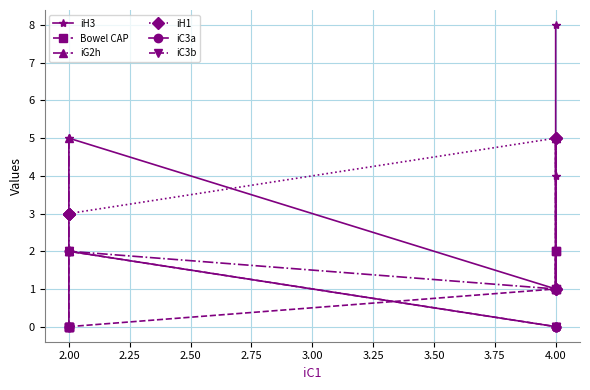

Between 2.00 and 2.25, which series saw the biggest shift?

iC3a